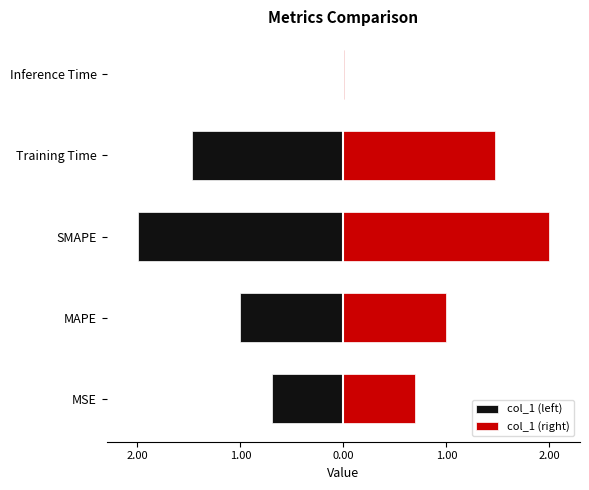

What is the label of the 2nd bar from the right?

Training Time